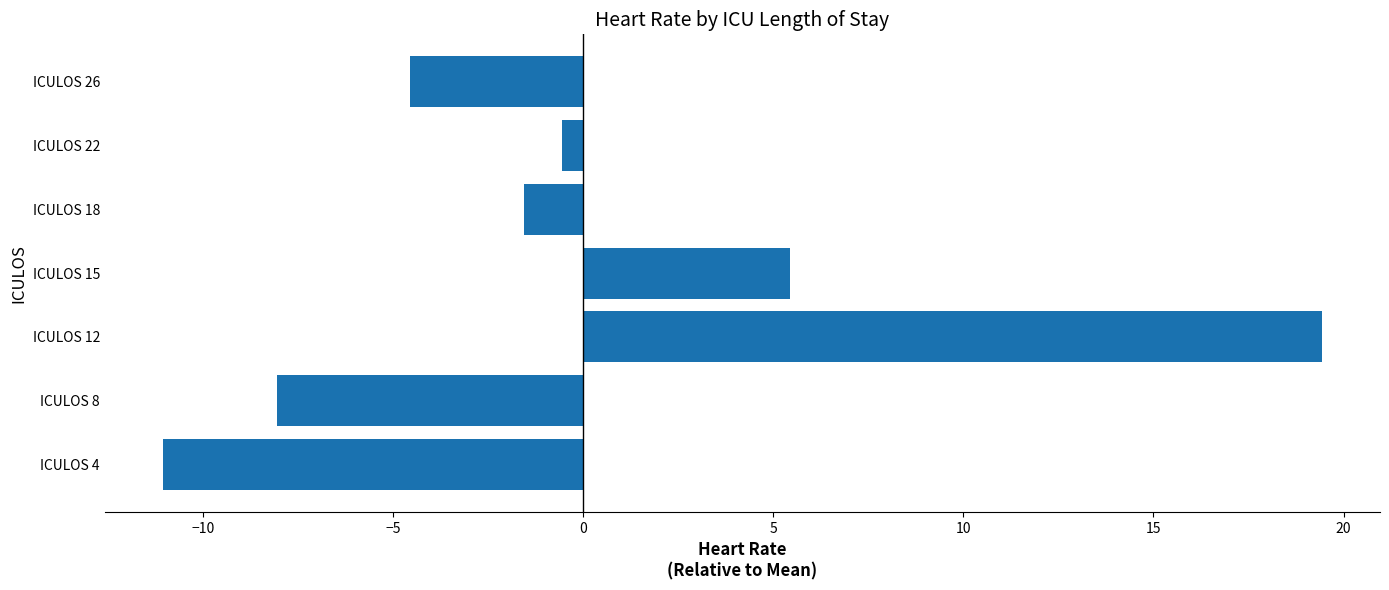

What is the difference between the maximum and minimum values?

30.5